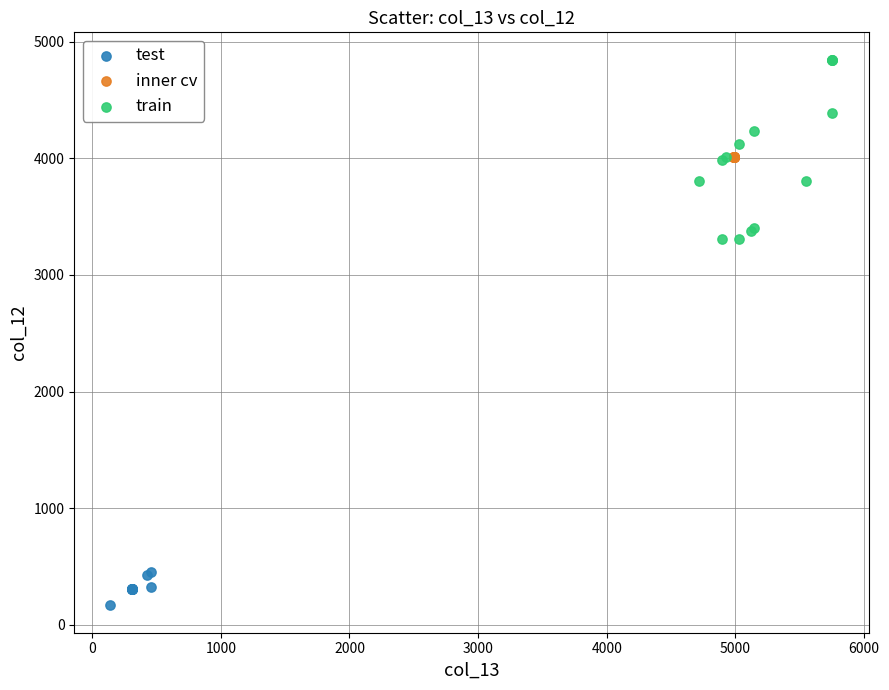

Which series contains the highest Y value?

train